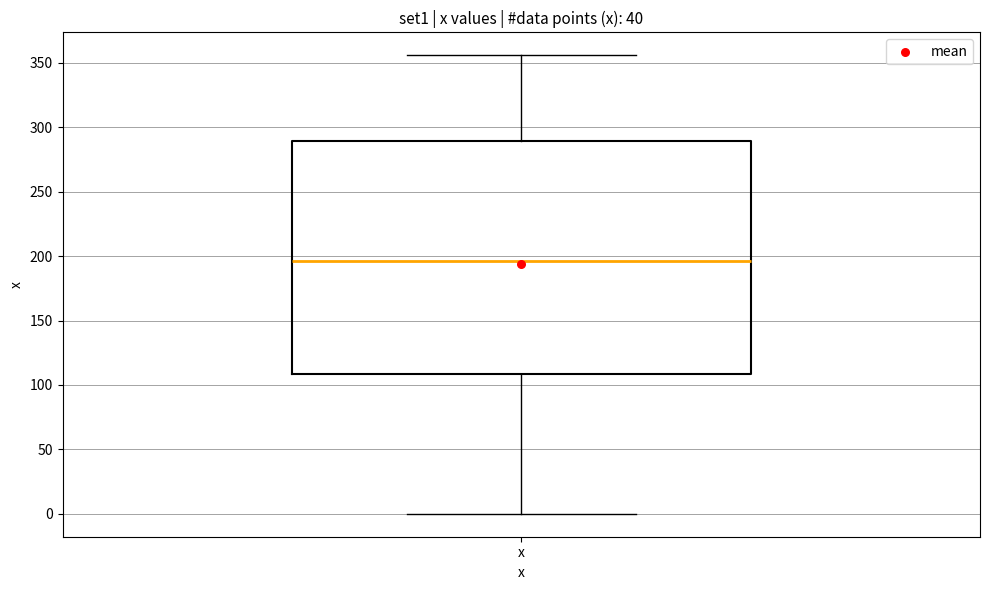

Transcribe this box plot: give where the median line is, the range the box spans, and where the two whiskers end, as read against the y-axis. The values are not printed on the chart, so give them approximately, as read against the axis.

median 195, box 110 to 290, whiskers 0 to 355